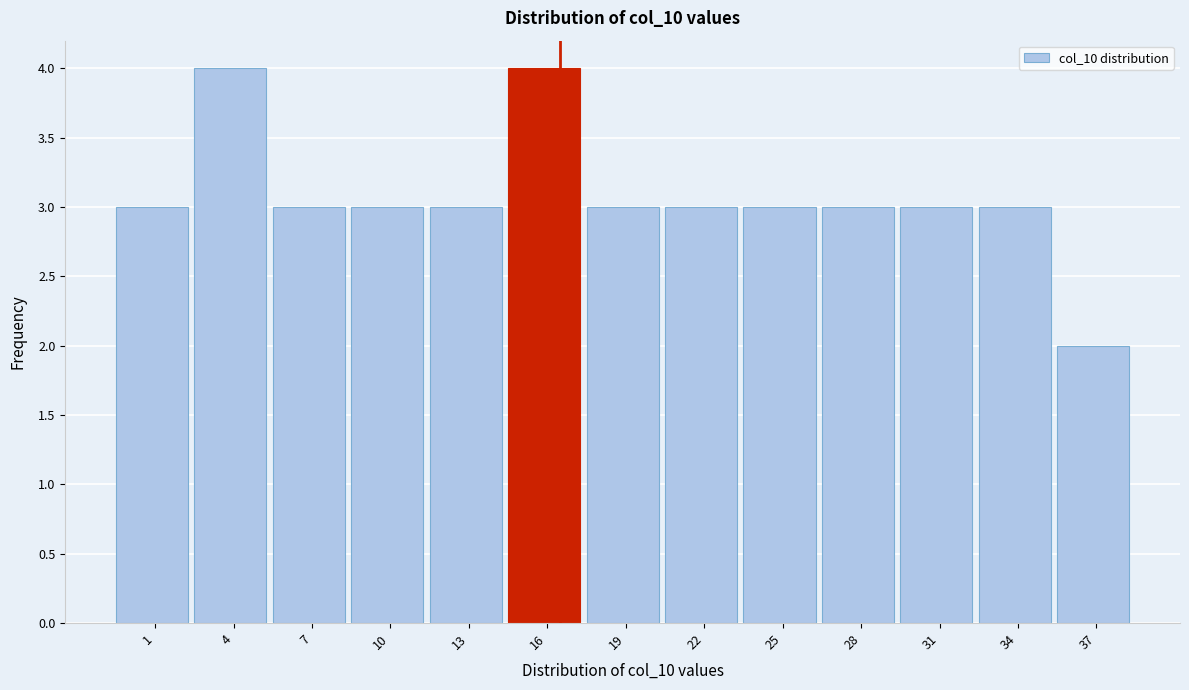

Reading right to left, list all the values displayed in this chart.

2	3	3	3	3	3	3	4	3	3	3	4	3